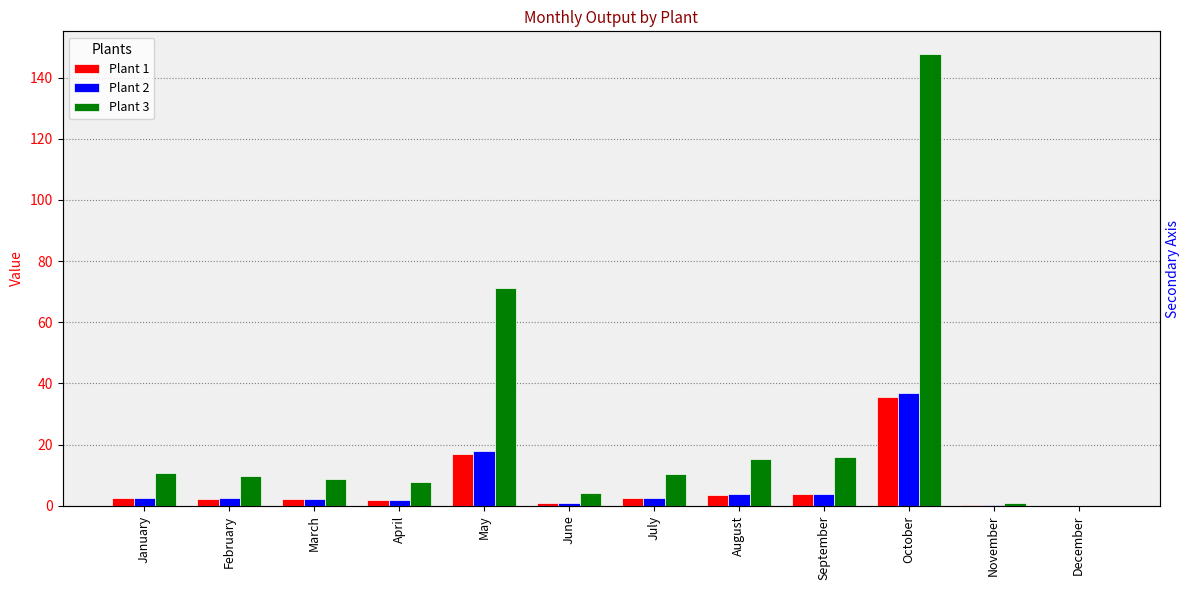

How many bars are there in each group?

3